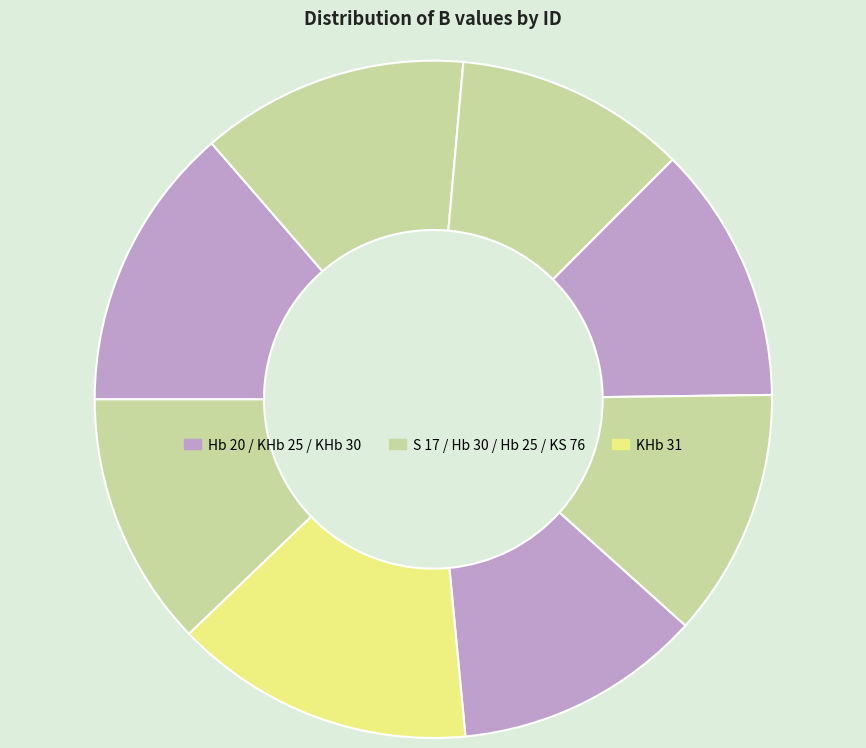

Rank the categories by value from highest to lowest.

KHb 31, Hb 20, S 17, KHb 25, KS 76, Hb 25, KHb 30, Hb 30